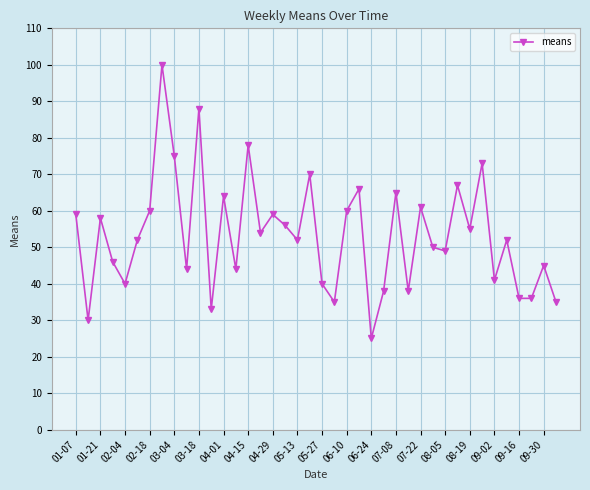

What is the value of the 33rd point from the left?

55